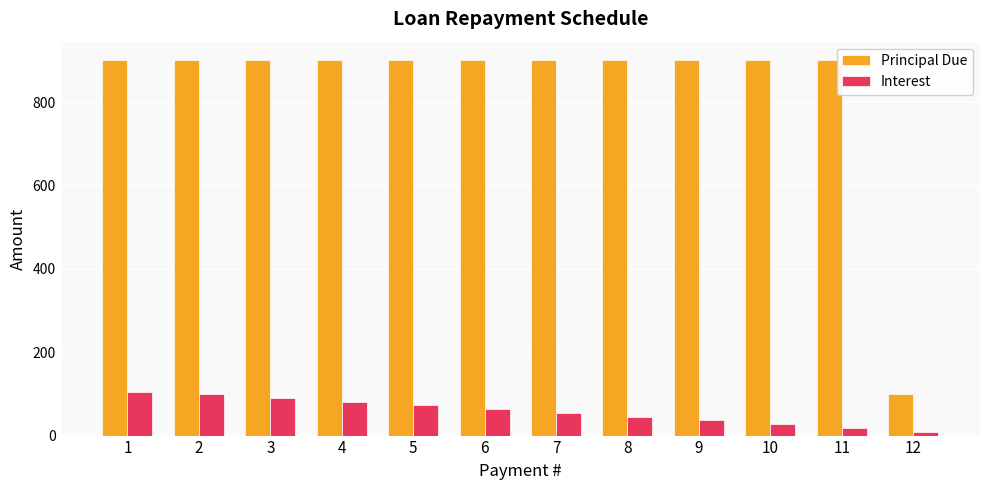

Which series has the widest spread of values?

Principal Due